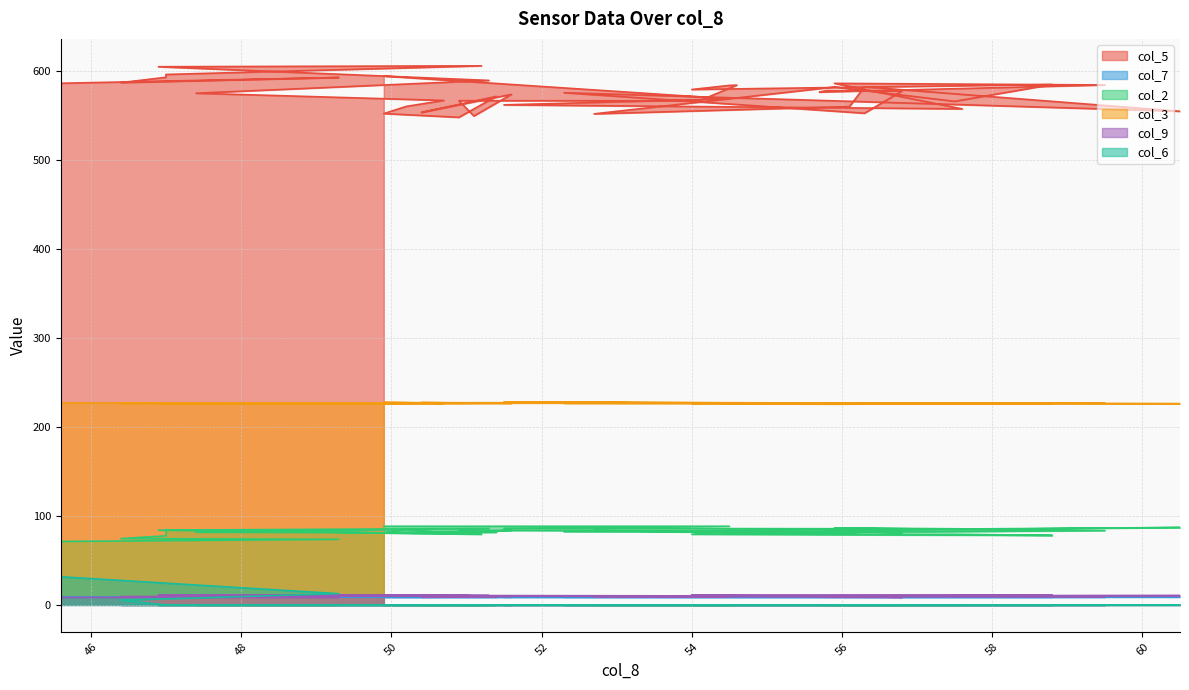

True or false: col_3 and col_2 cross at least once.

False